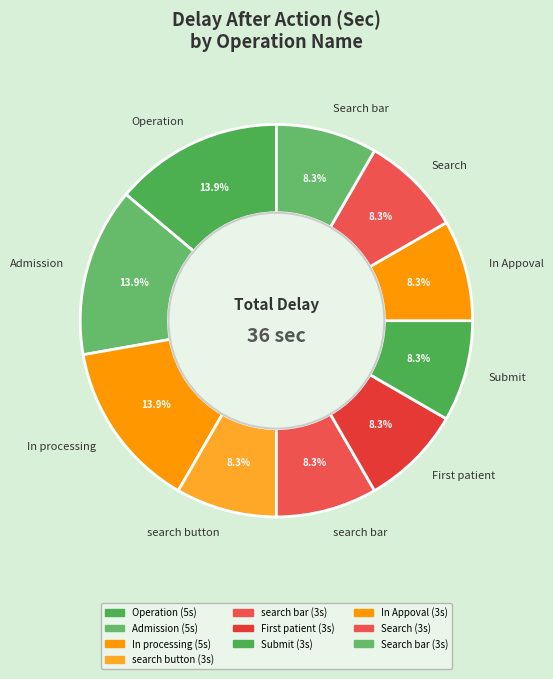

Count the number of slices in the pie.

10